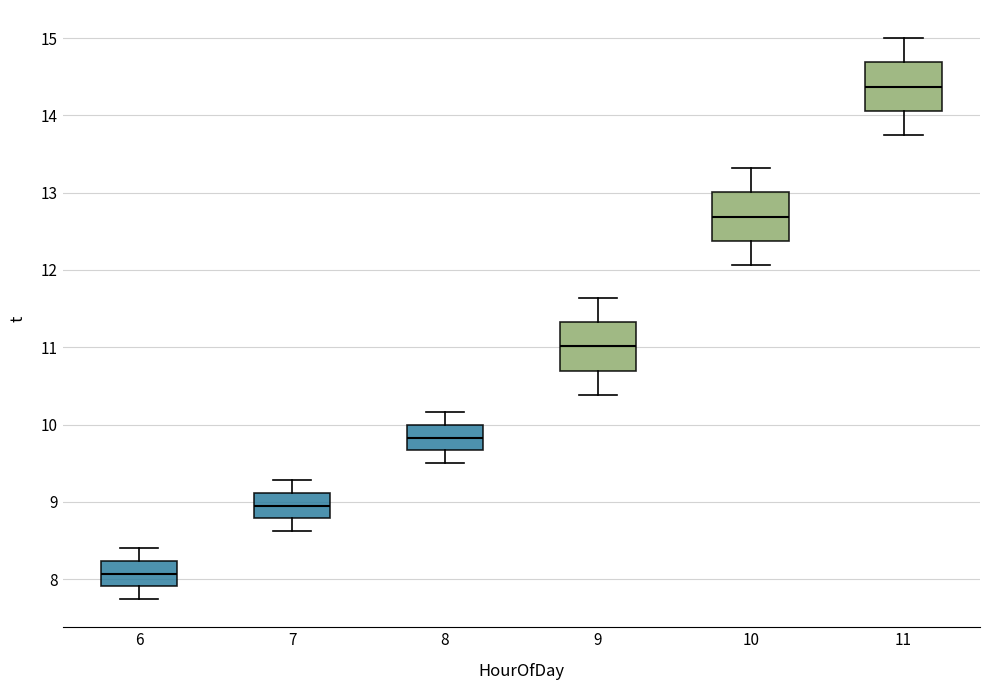

Reading left to right, transcribe this box plot: for each box, give where its median line is, the range the box spans, and where its two whiskers end, as read against the y-axis. The values are not printed on the chart, so give them approximately, as read against the axis.

6: median 8.1, box 7.9 to 8.2, whiskers 7.7 to 8.4
7: median 9.0, box 8.8 to 9.1, whiskers 8.6 to 9.3
8: median 9.8, box 9.7 to 10.0, whiskers 9.5 to 10.2
9: median 11.0, box 10.7 to 11.3, whiskers 10.4 to 11.6
10: median 12.7, box 12.4 to 13.0, whiskers 12.1 to 13.3
11: median 14.4, box 14.1 to 14.7, whiskers 13.7 to 15.0